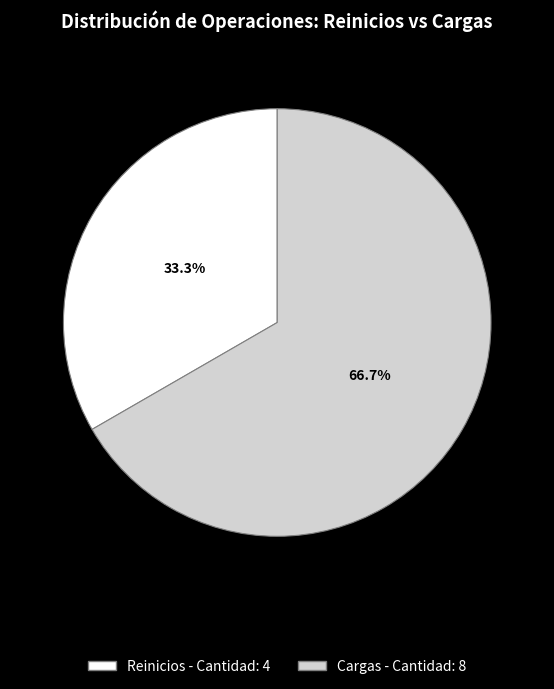

To the nearest percent, what is the average slice percentage?

50%